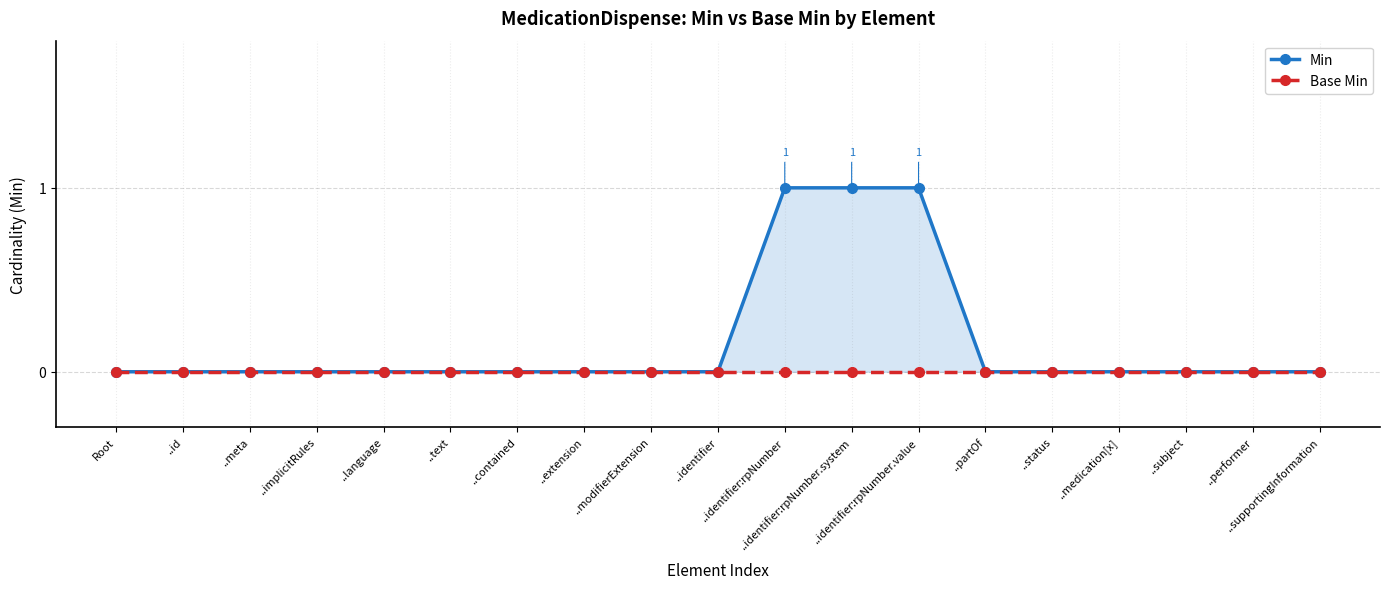

True or false: Base Min and Min cross at least once.

False